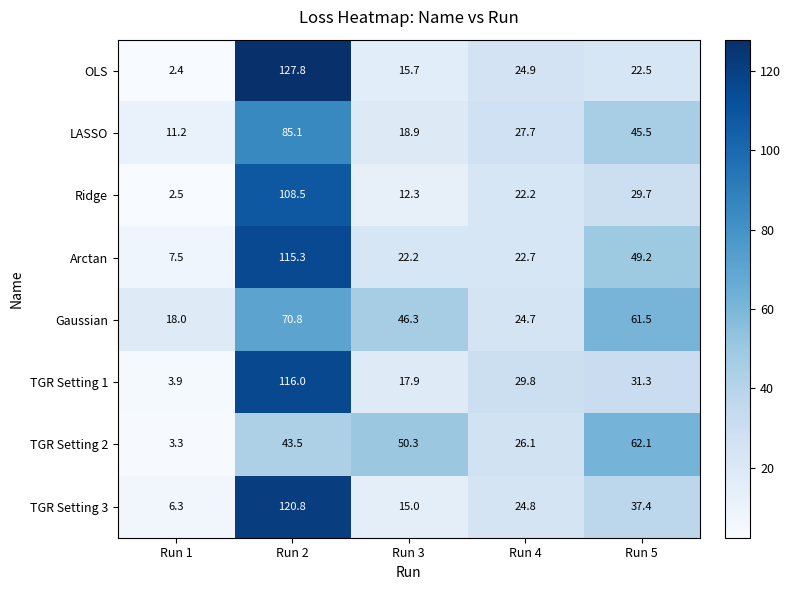

The value of Gaussian at Run 4 is 24.7. True or false?

True